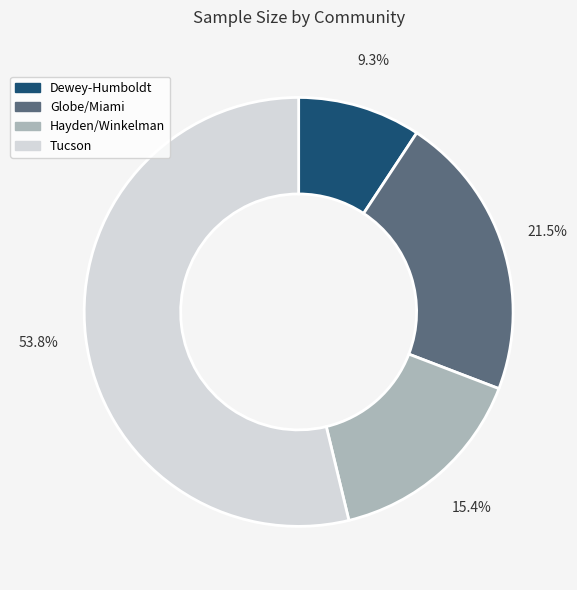

Rank the categories by value from lowest to highest.

Dewey-Humboldt, Hayden/Winkelman, Globe/Miami, Tucson